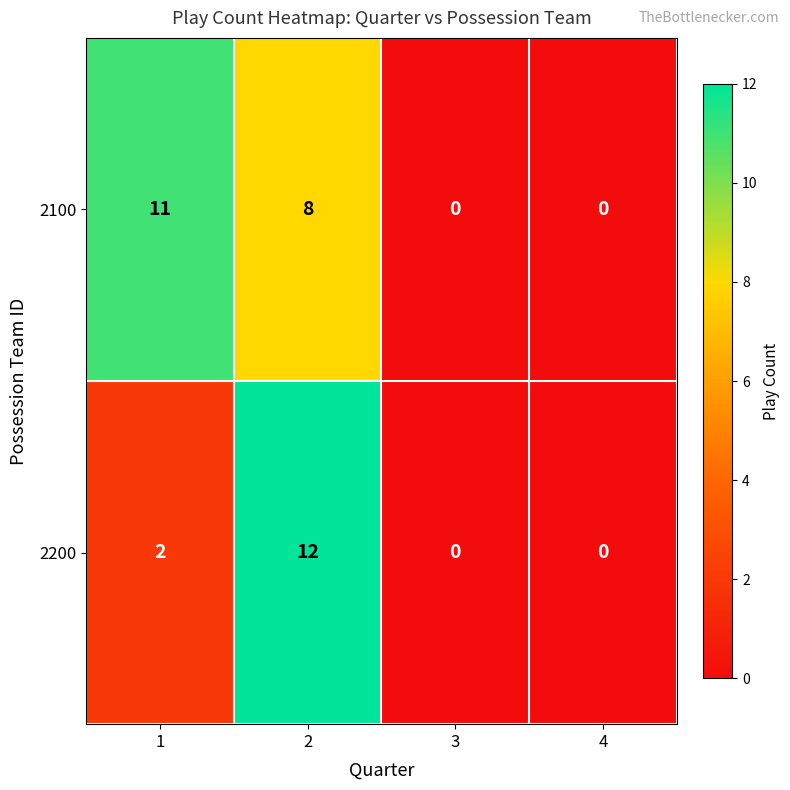

What is the difference between the maximum and minimum values in the 2100 series?

11